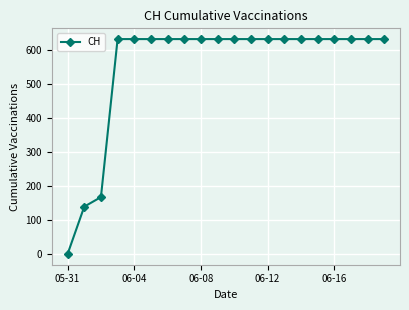

What is the greatest value displayed?

631